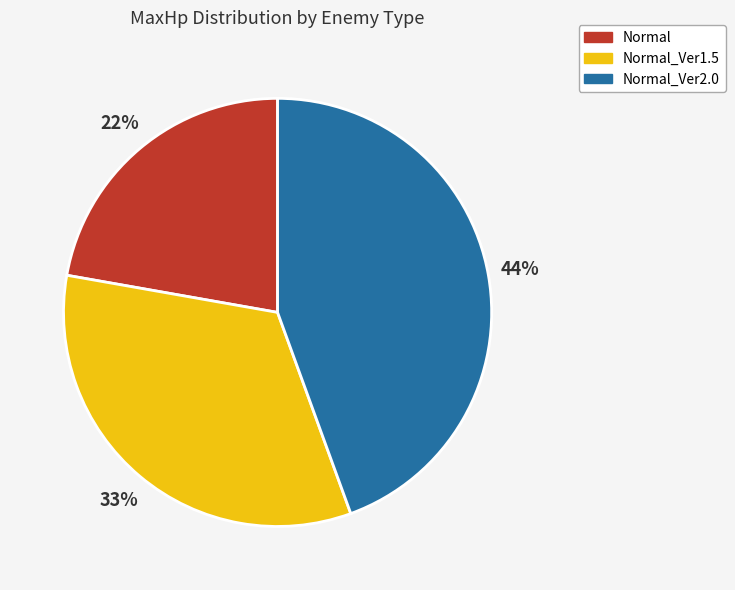

Combined, do Normal and Normal_Ver1.5 account for over 50%?

Yes